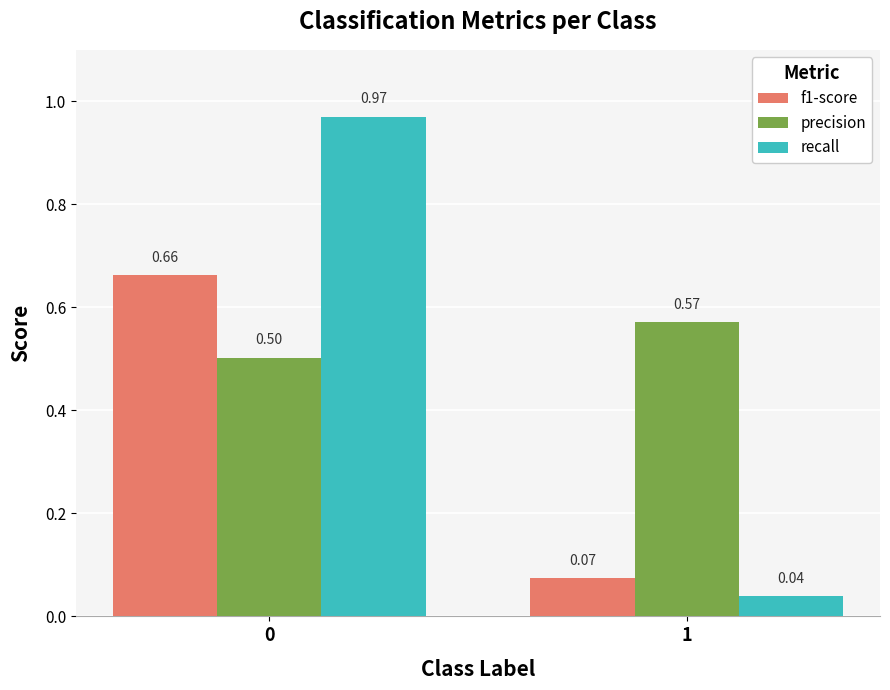

At 0, list the series in order from largest to smallest.

recall, f1-score, precision